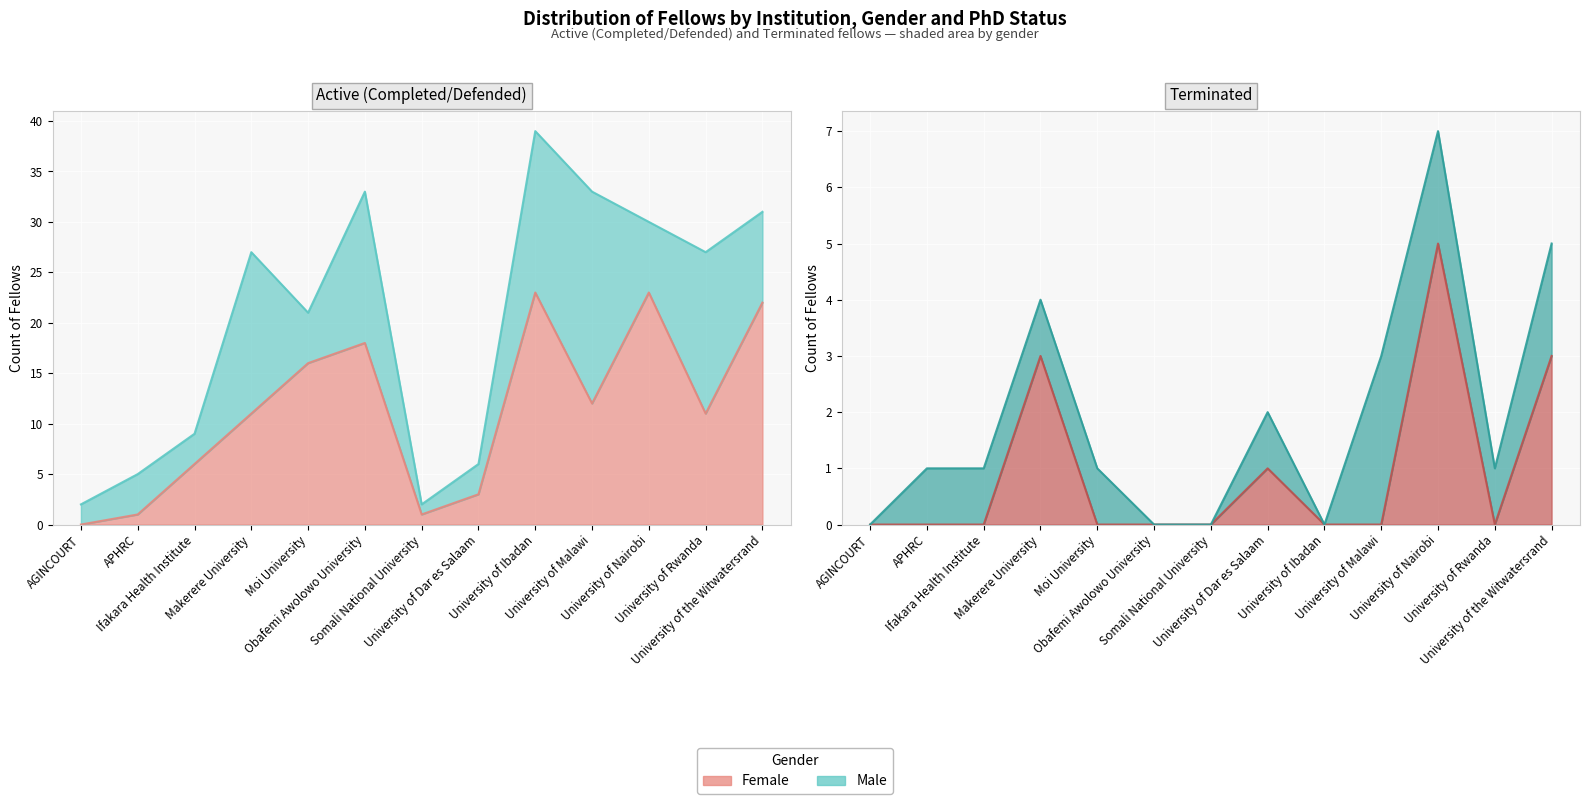

The Female (Active) series shows 3 at University of Dar es Salaam. True or false?

True